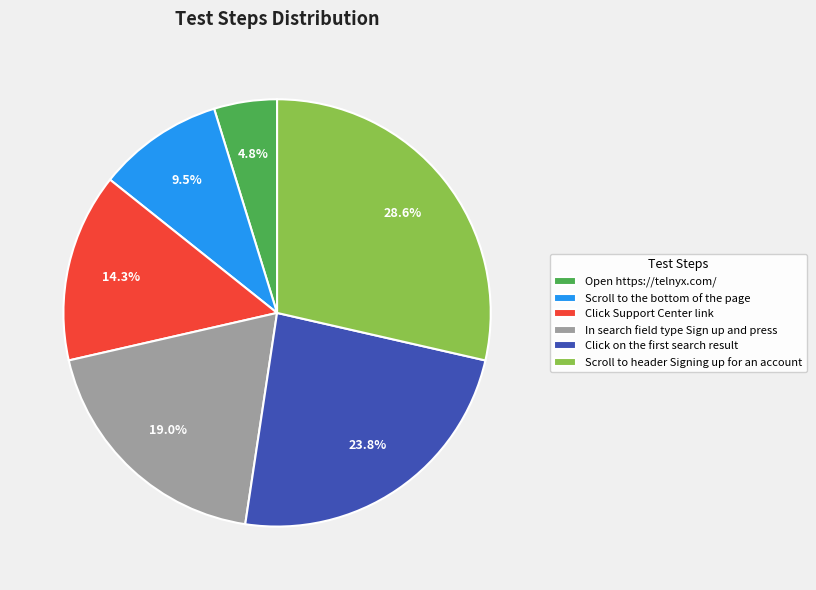

What is the smallest slice in the pie chart?

Open https://telnyx.com/